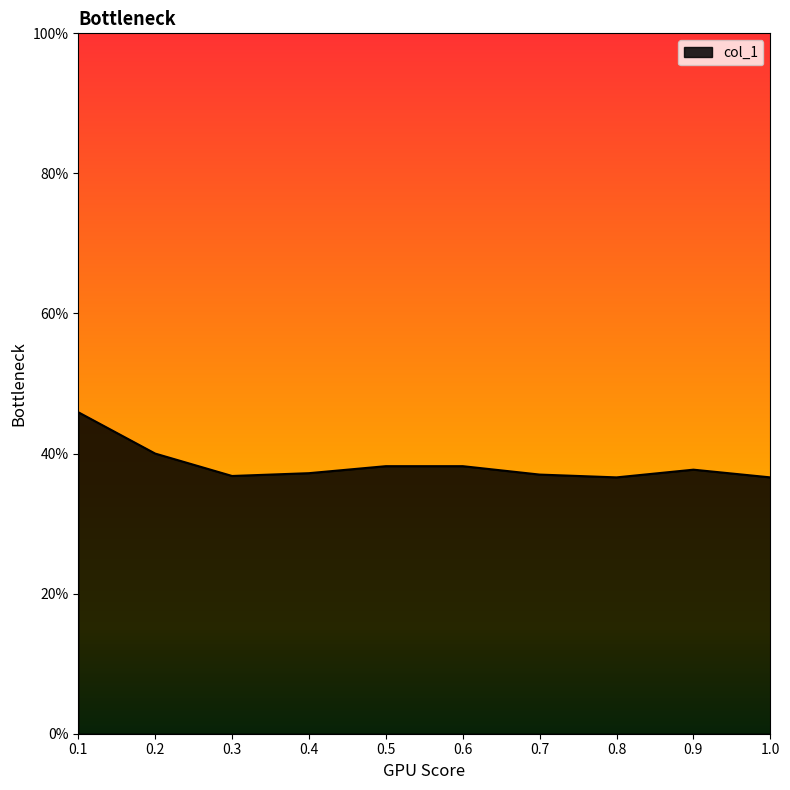

True or false: the data shows 36.6 at 0.8.

True